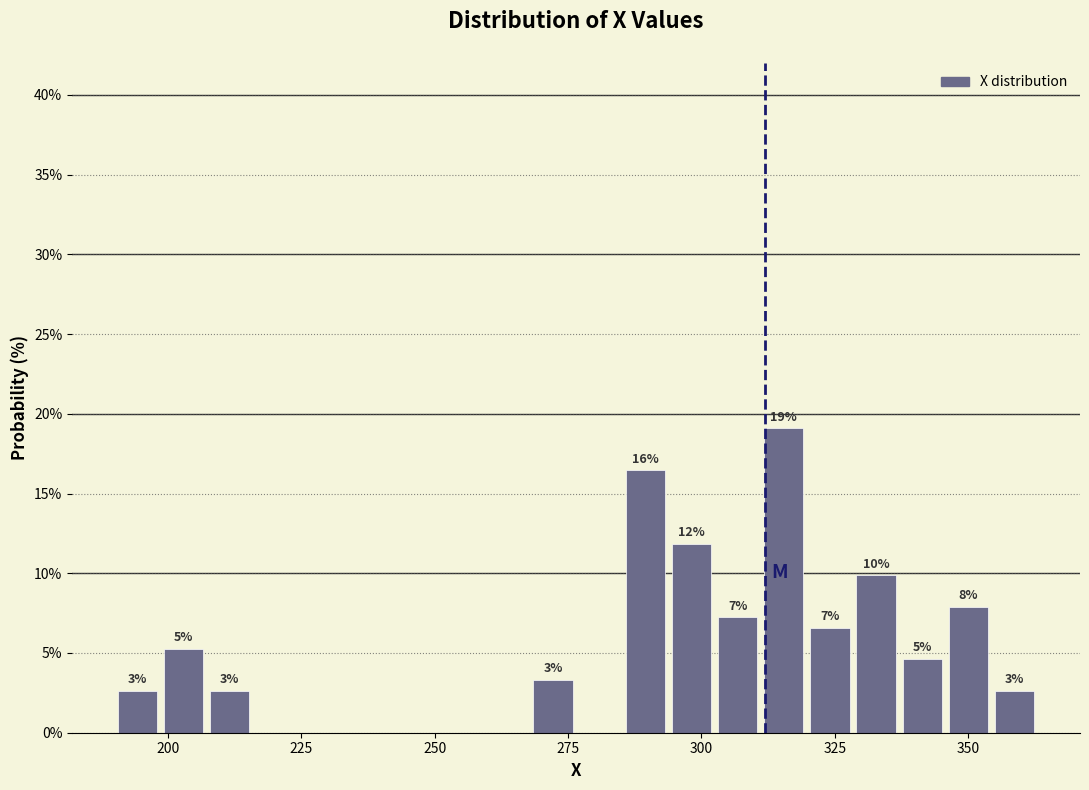

Around what value on the x-axis is the tallest bar? Give the approximate position of its centre, as read against the axis.

315